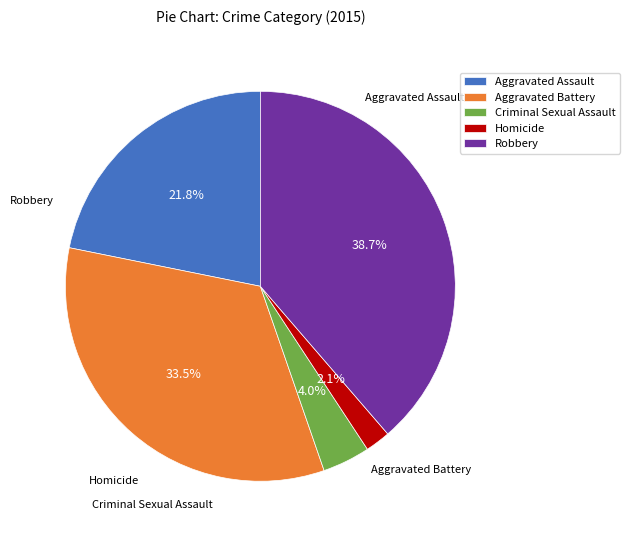

True or false: Robbery accounts for 45% of the total.

False